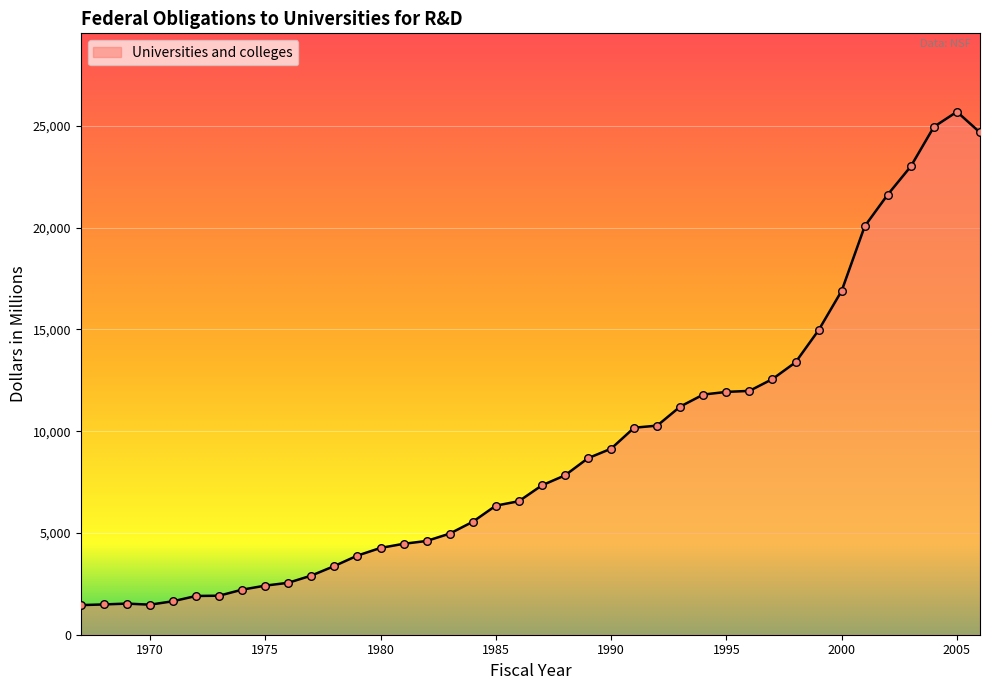

What is the smallest value displayed?

1454.3